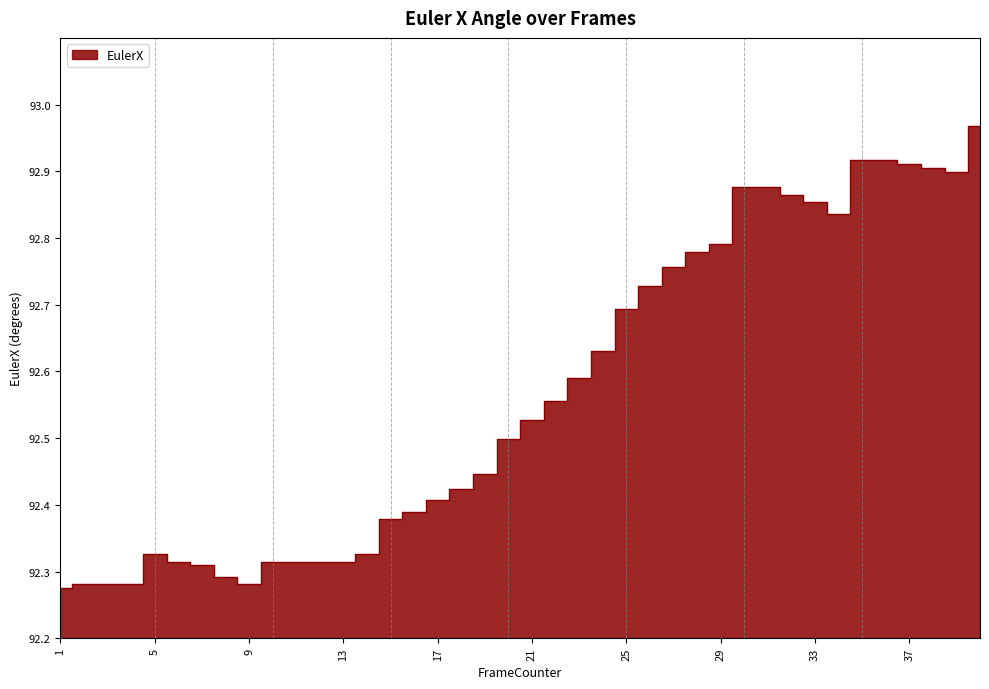

Which has a higher value, 15 or 31?

31